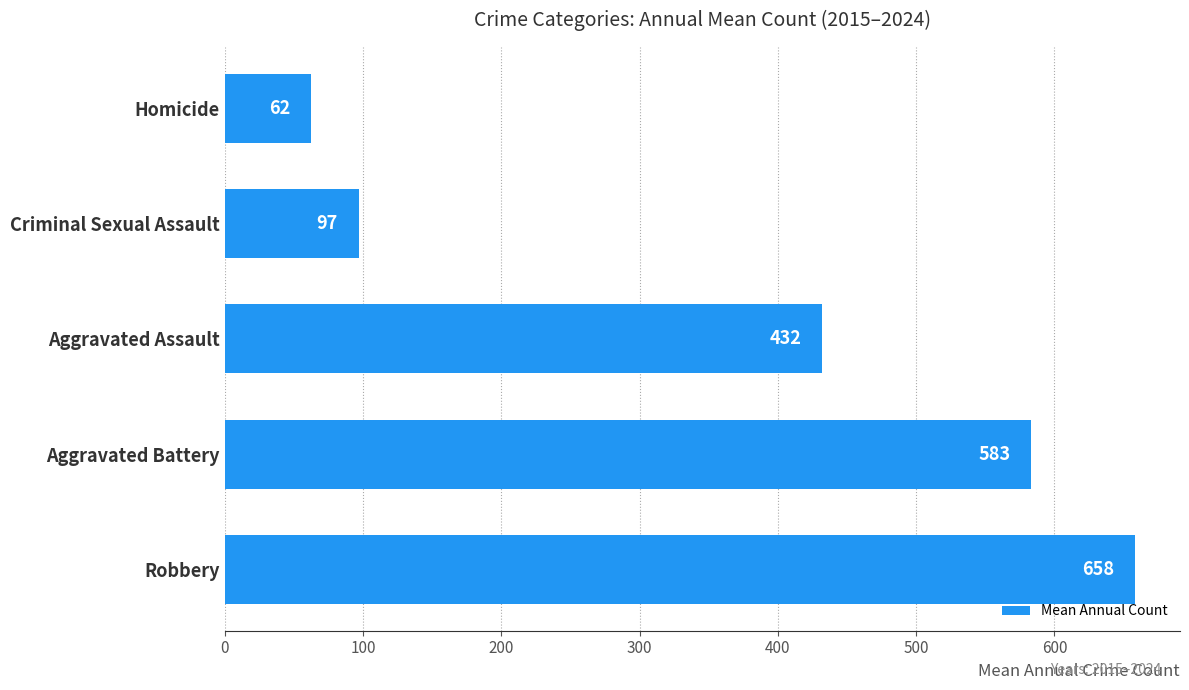

Between Homicide and Criminal Sexual Assault, which is larger?

Criminal Sexual Assault